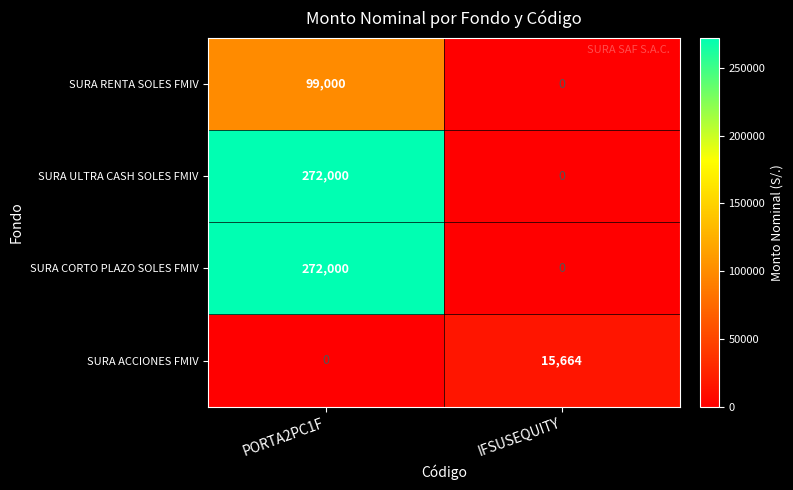

At which category is the sum across all series the highest?

PORTA2PC1F